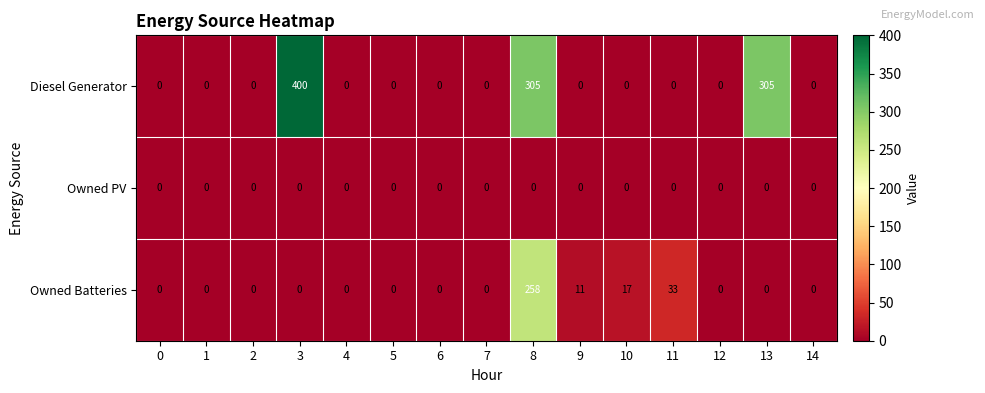

Rank the series by their average value, from lowest to highest.

Owned PV, Owned Batteries, Diesel Generator